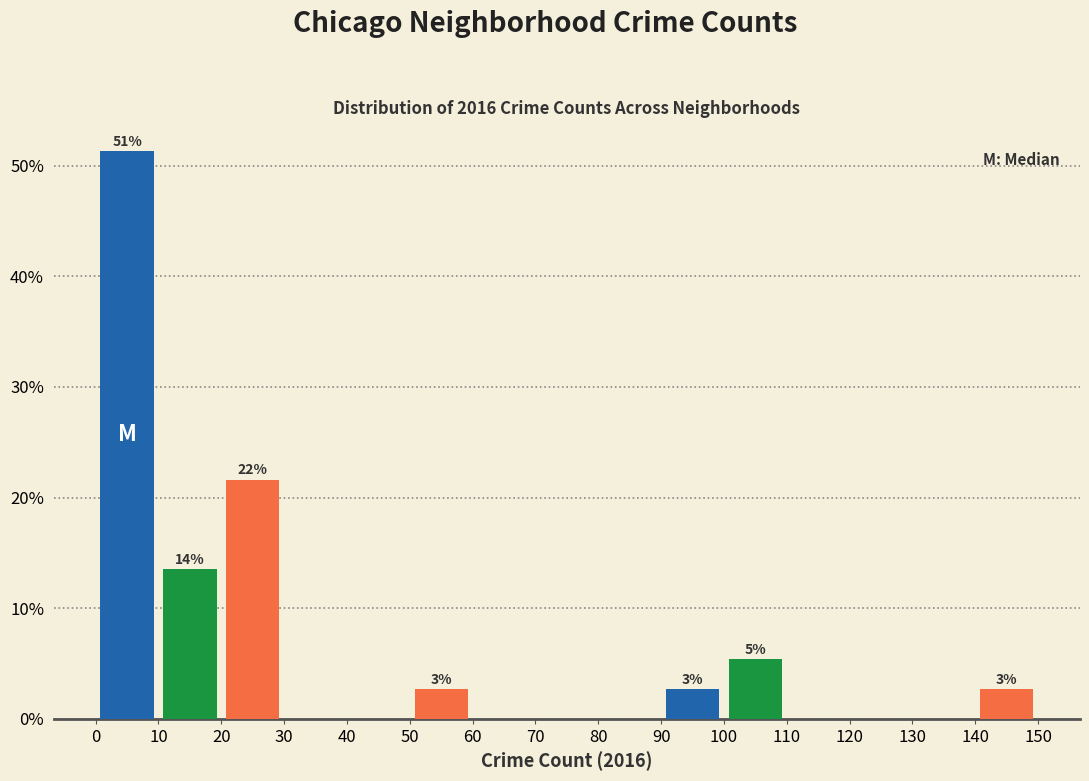

Which range on the x-axis has the tallest bar?

0 to 10